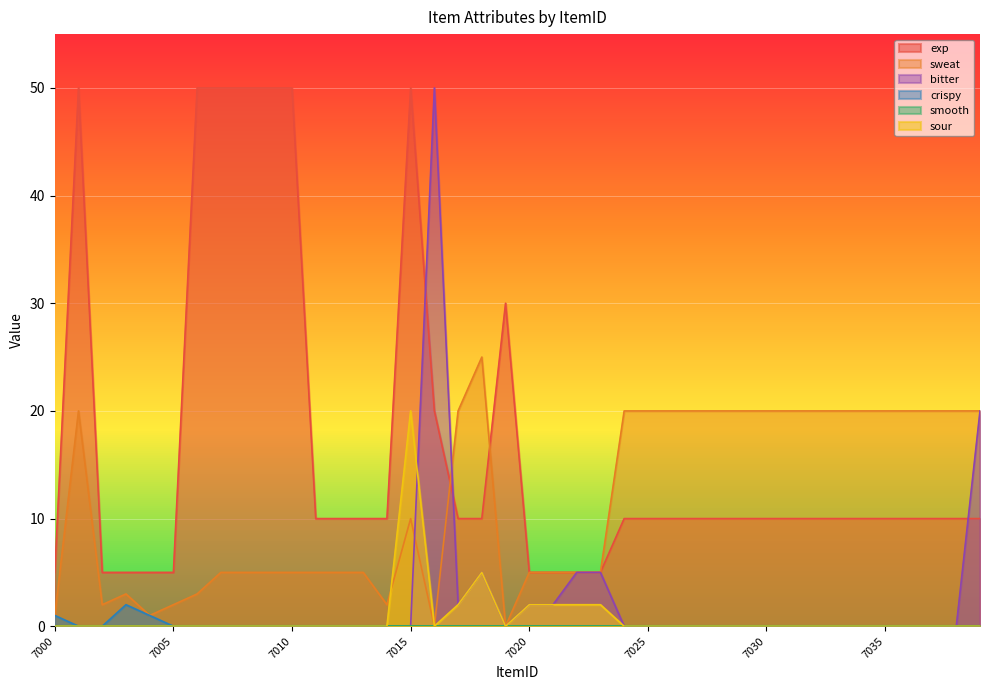

True or false: crispy and exp cross at least once.

False